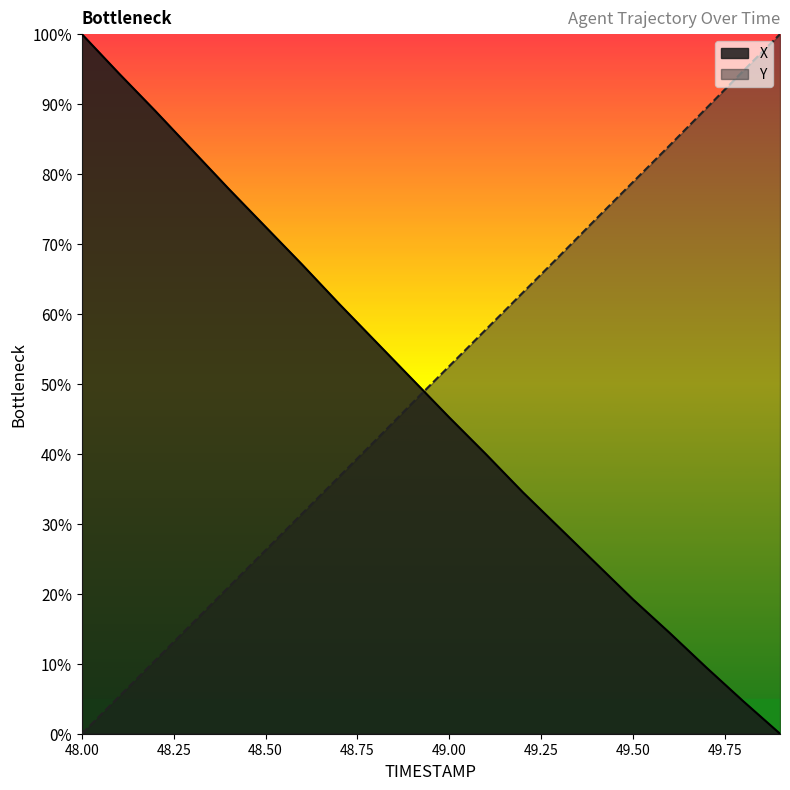

What is the sum of all X values?

973.4